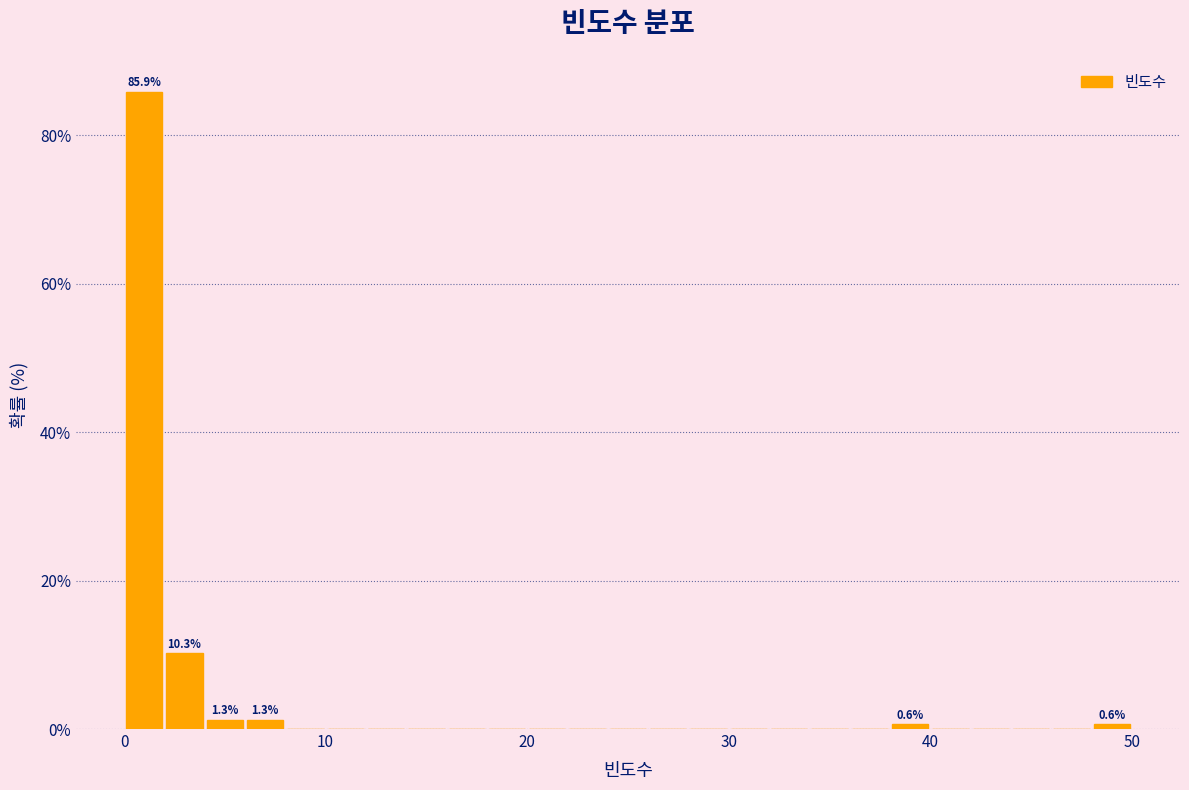

Around what value on the x-axis is the tallest bar? Give the approximate position of its centre, as read against the axis.

1